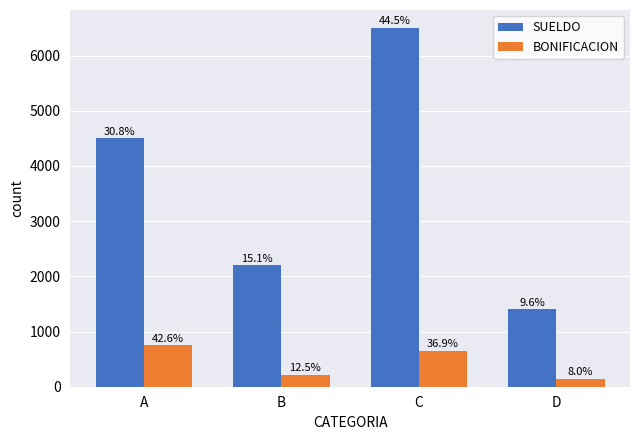

Does the chart contain stacked bars?

No